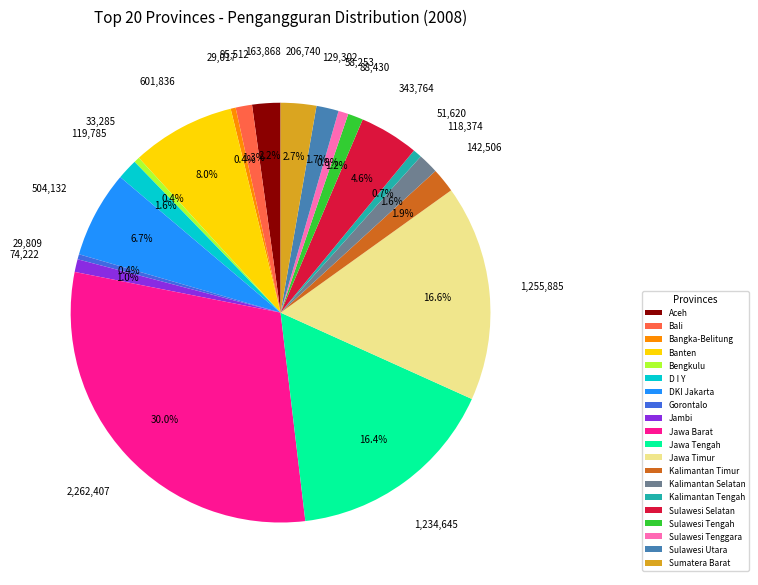

How many segments does this pie chart have?

20